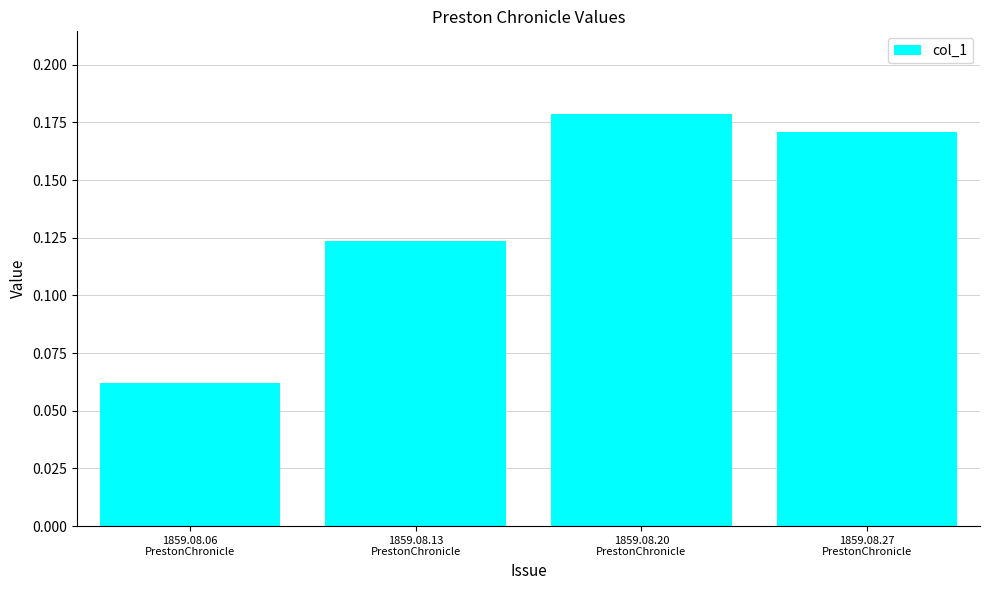

Which category has the highest value across all series?

1859.08.20
PrestonChronicle